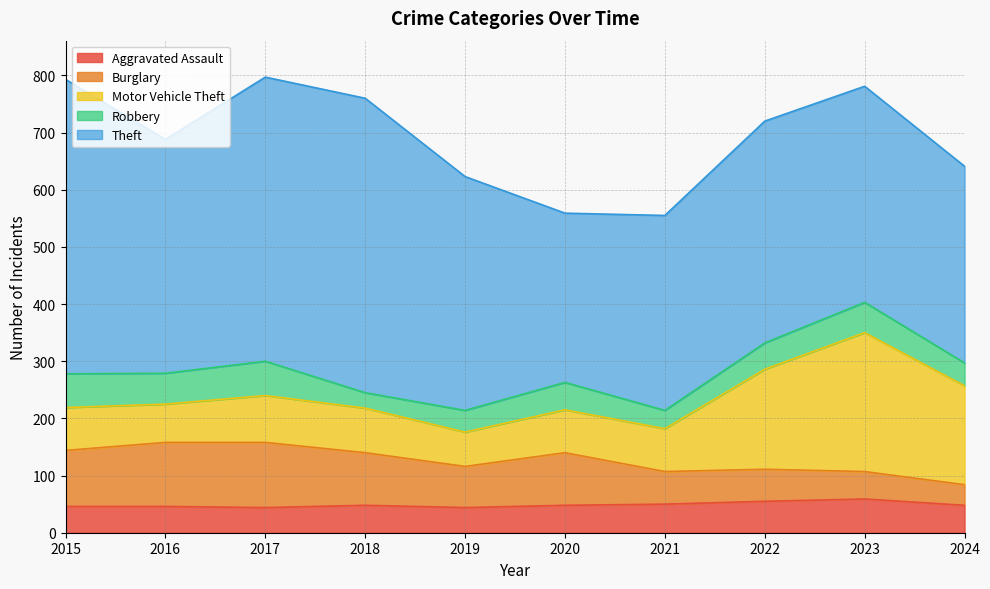

What is the value of the Burglary point at the 4th from the left?

92